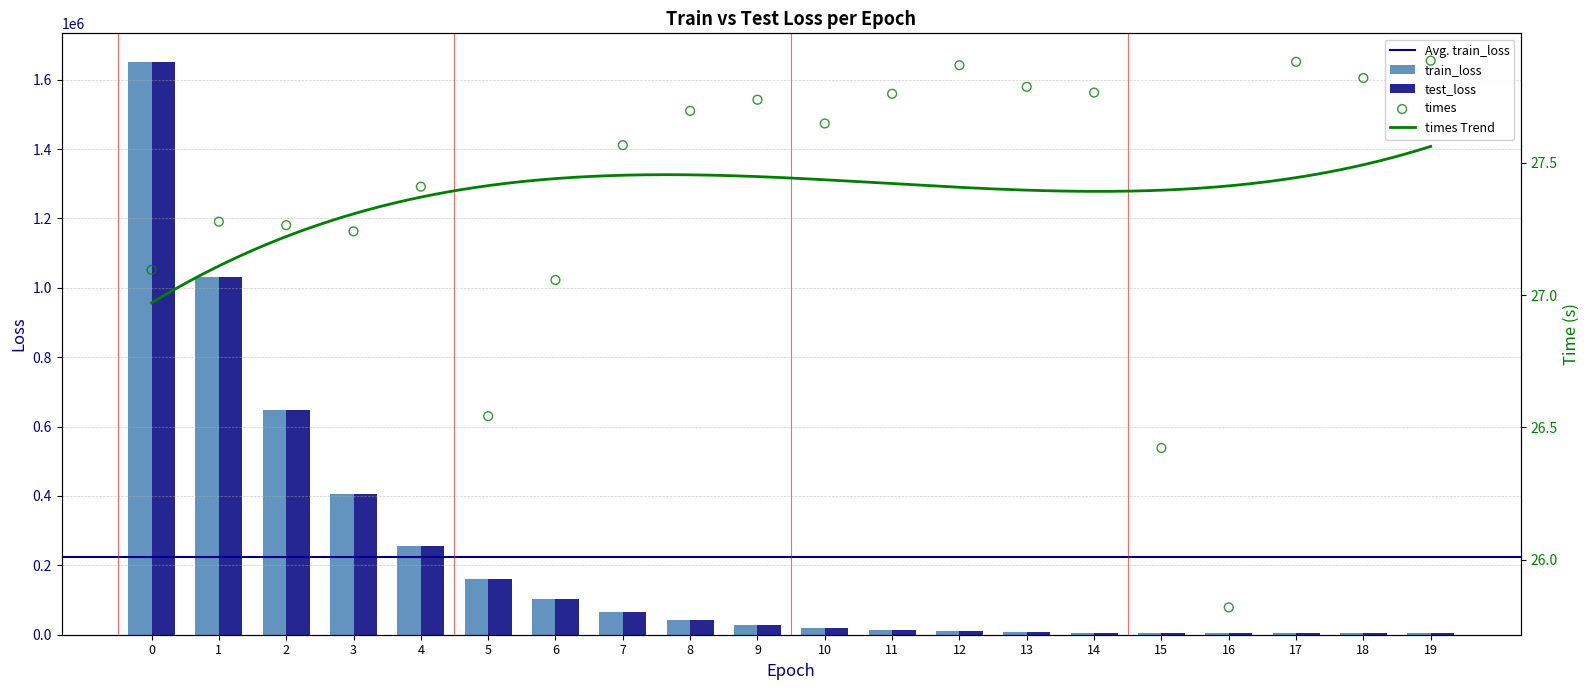

Which series has the largest total across all categories?

train_loss